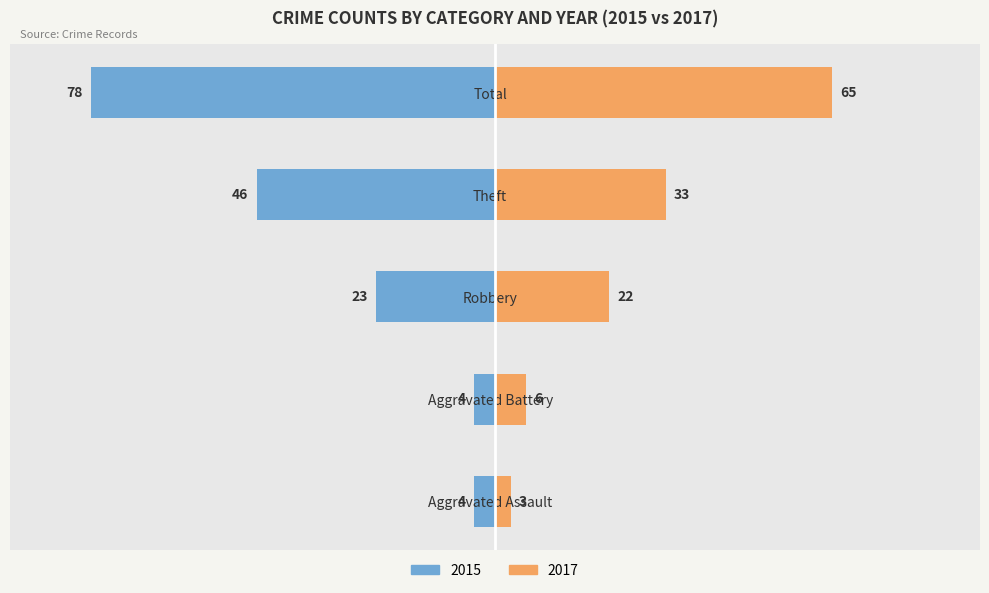

The 2016 series shows 1.1 at Aggravated Assault. True or false?

False